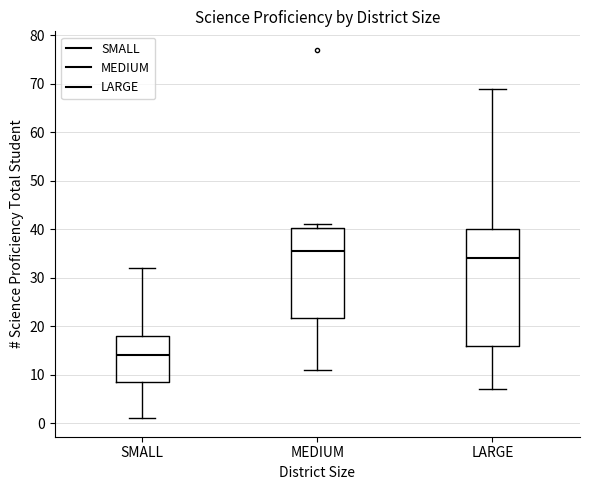

Which box is the tallest, from its lower edge to its upper edge?

LARGE